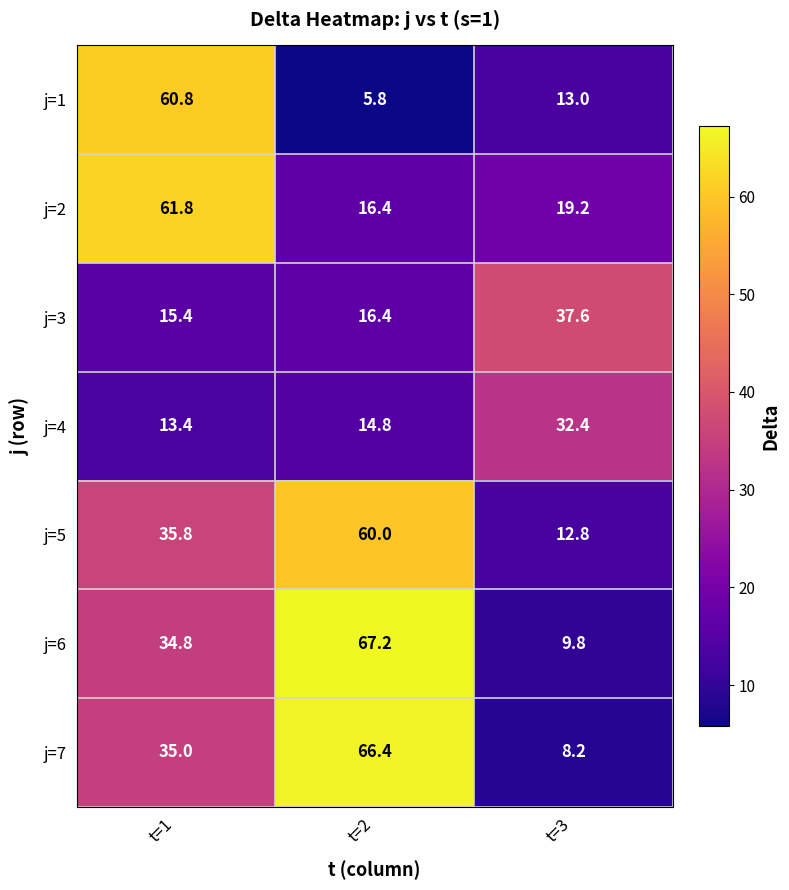

How many categories are shown in the chart?

3